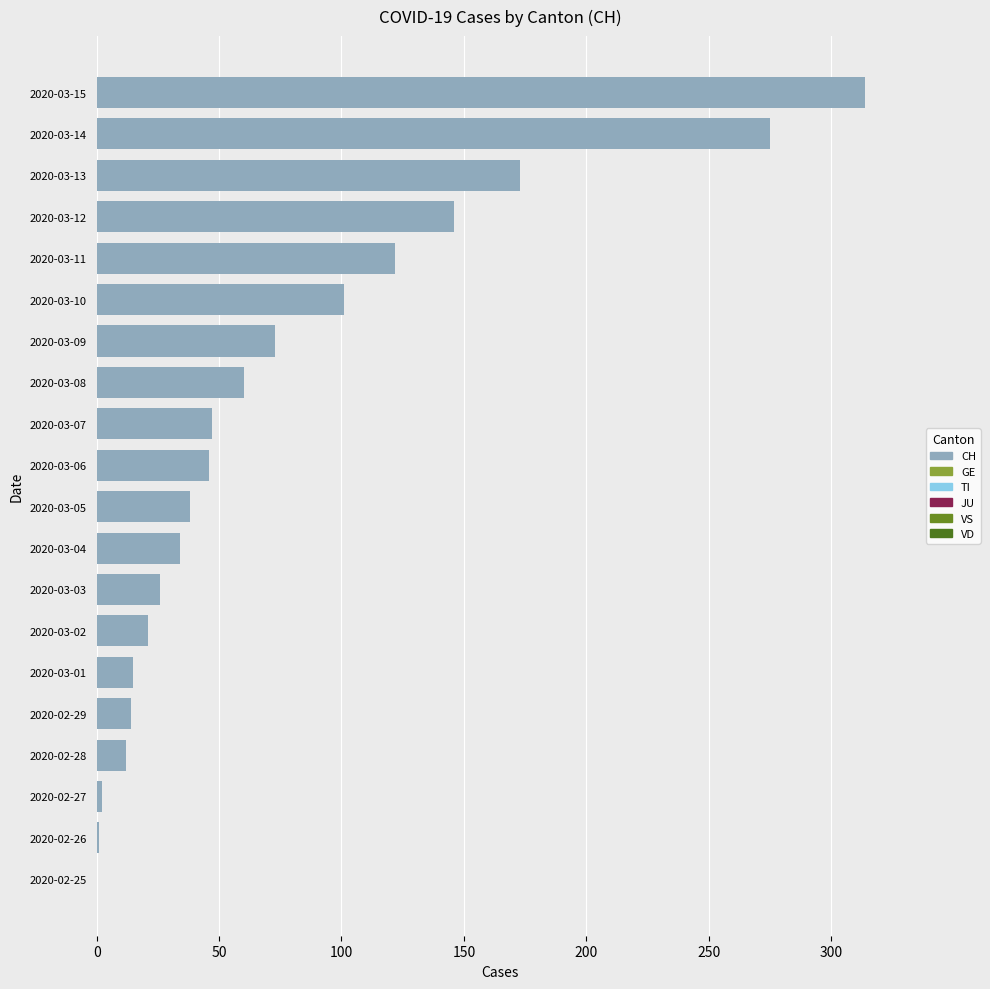

What is the maximum value shown in the chart?

314